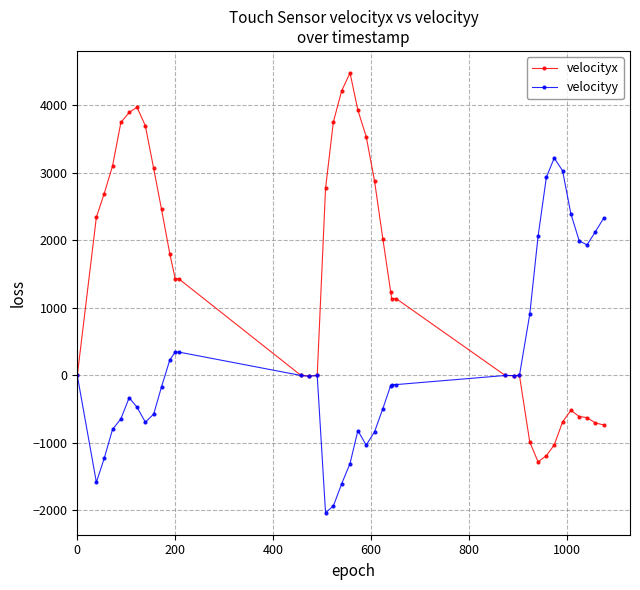

True or false: velocityx and velocityy intersect in this chart.

True